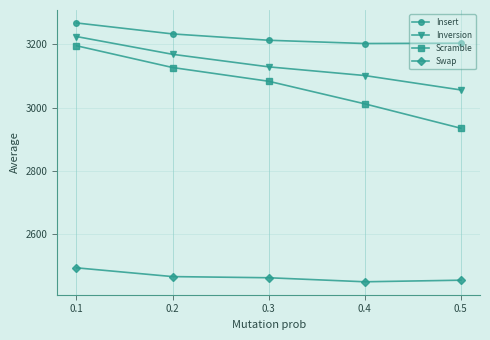

True or false: Scramble has more than 1 interior local peaks.

False